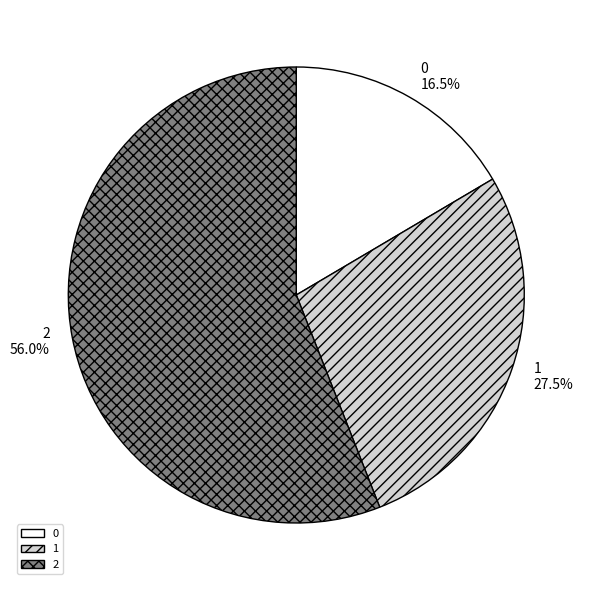

Rank the categories by value from highest to lowest.

2, 1, 0